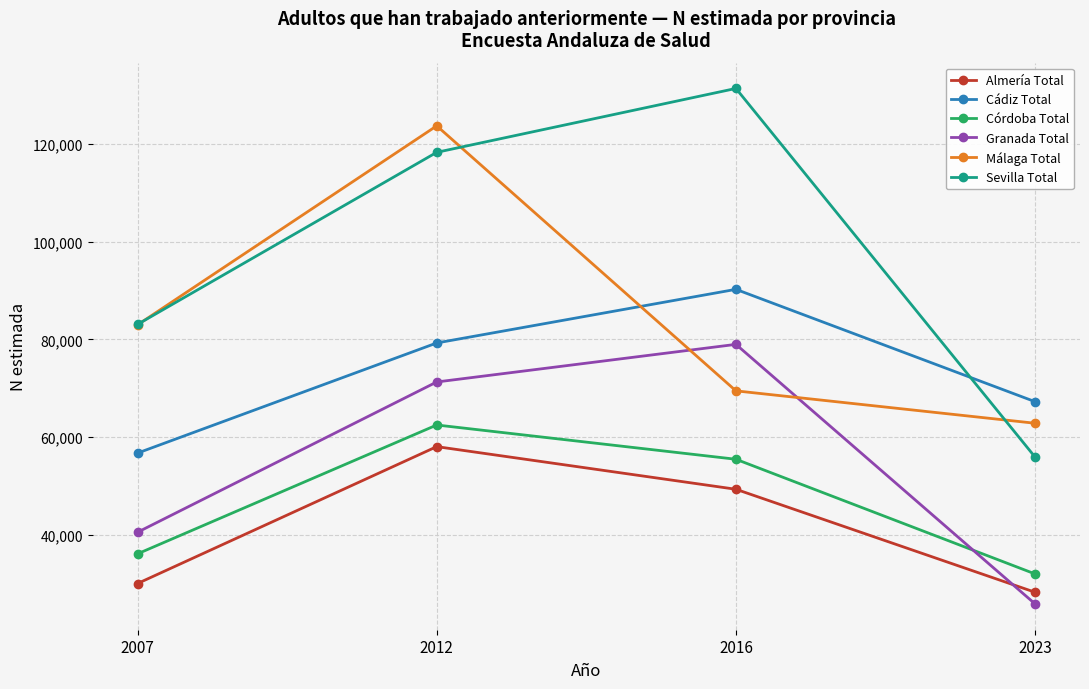

Rank the series at 2012 from lowest to highest value.

Almería Total, Córdoba Total, Granada Total, Cádiz Total, Sevilla Total, Málaga Total